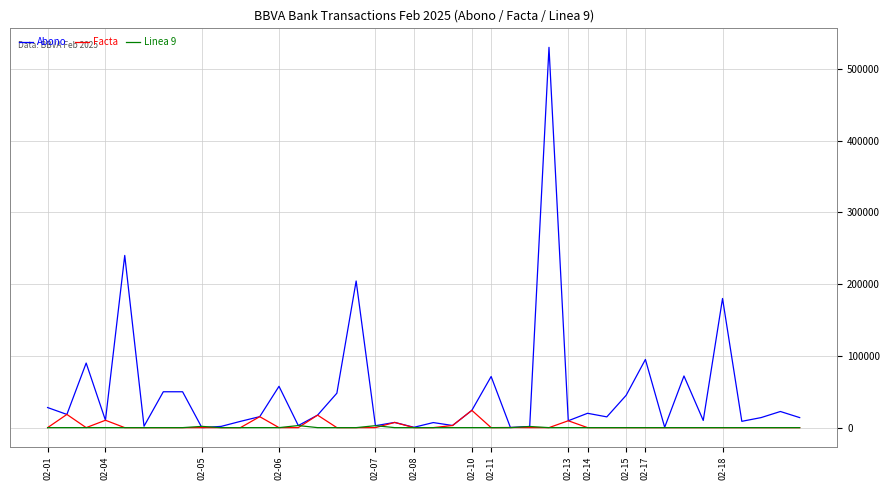

What is the sum of all Abono values?

1998878.9